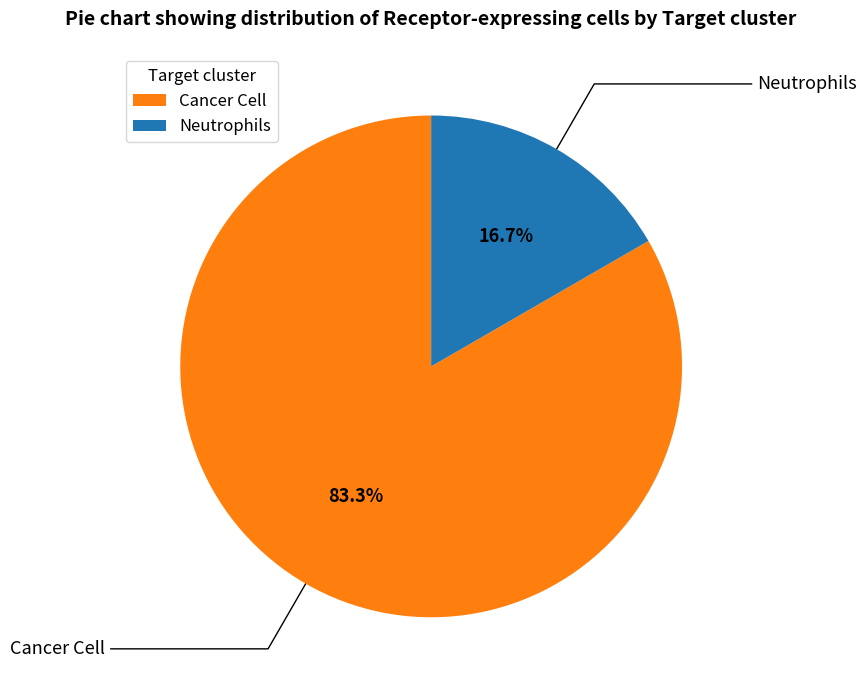

Count the number of slices in the pie.

2